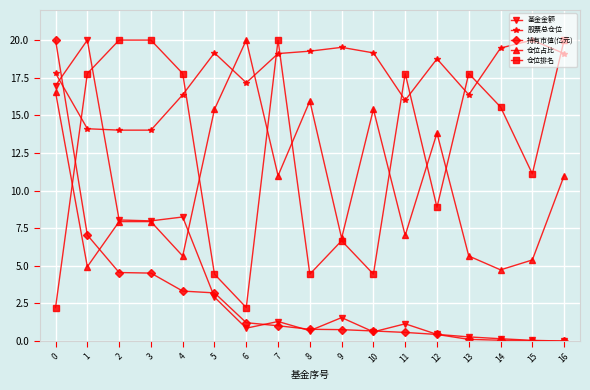

What is the greatest value displayed?

20.0